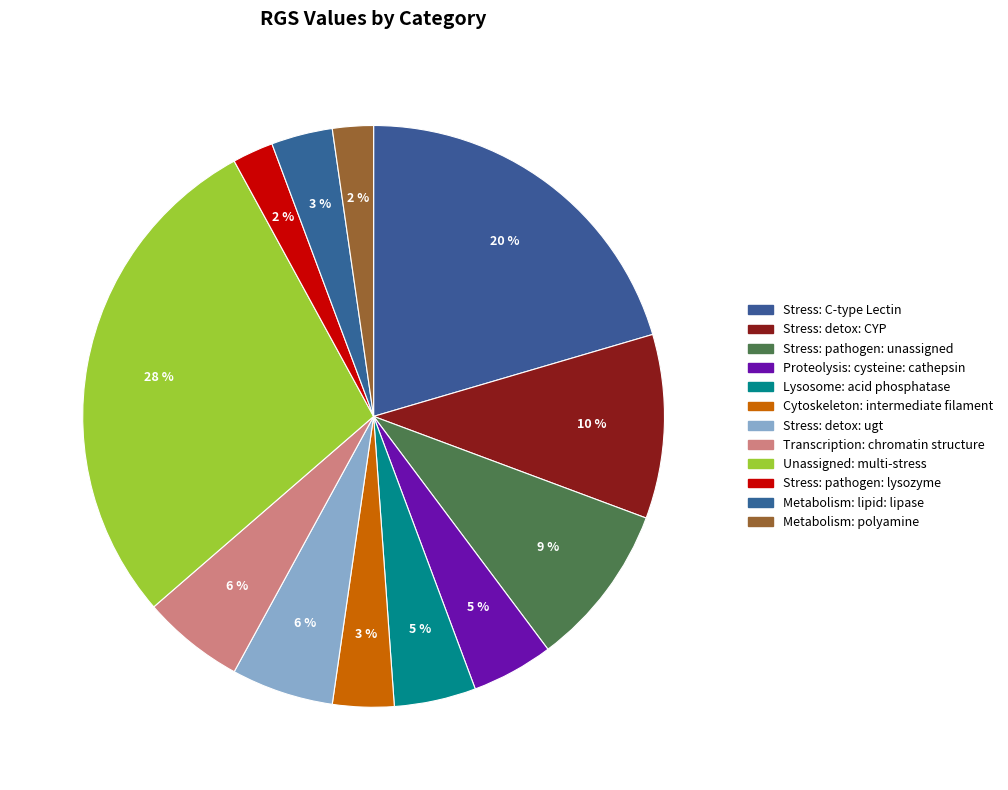

What percentage is NOT represented by Metabolism: lipid: lipase?

96.6%